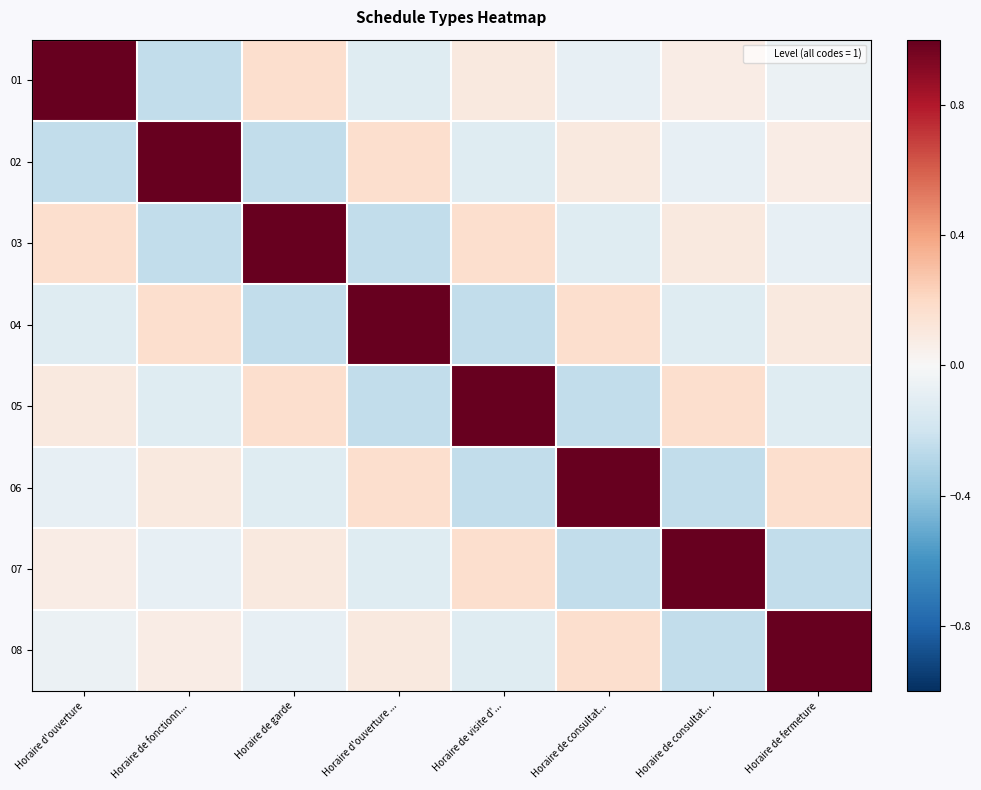

At which category is the sum across all series the highest?

Horaire d'ouverture